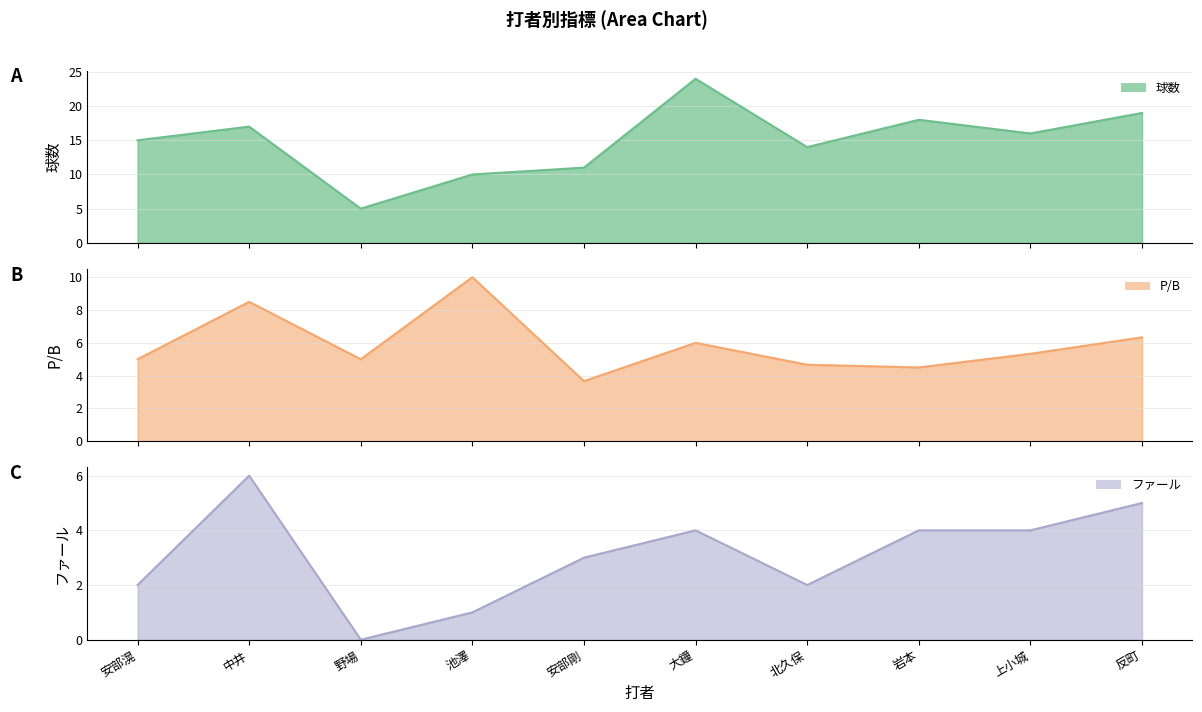

What is the difference between the maximum and second lowest values in the ファール (line) series?

5.0